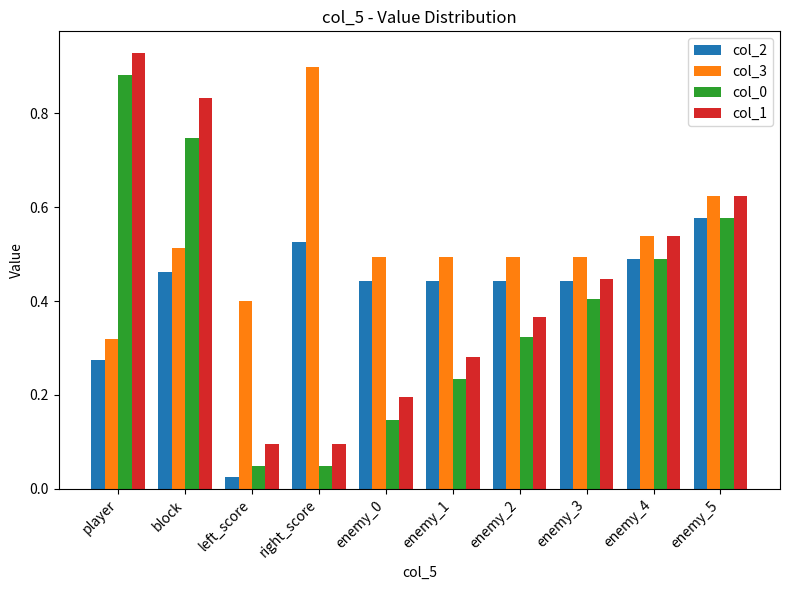

What is the sum of all col_2 values?

4.1